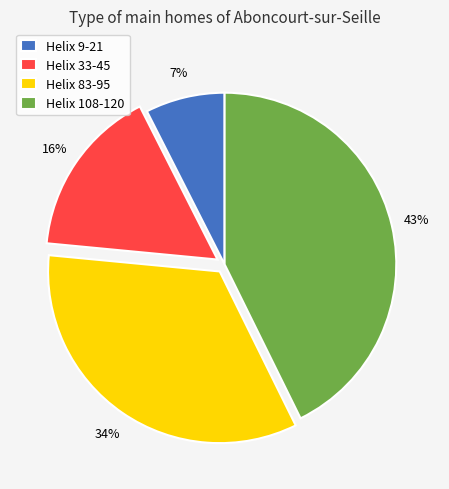

Rank the categories by value from highest to lowest.

Helix 108-120, Helix 83-95, Helix 33-45, Helix 9-21